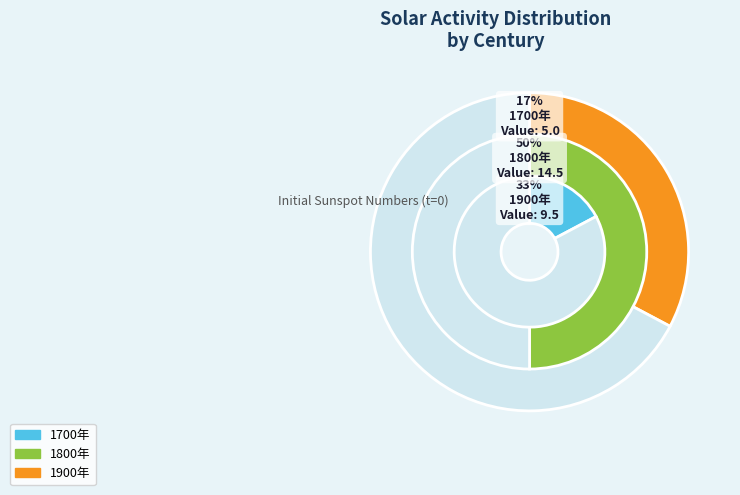

Approximately how many times larger is the value at 1800年 compared to 1700年?

2.9